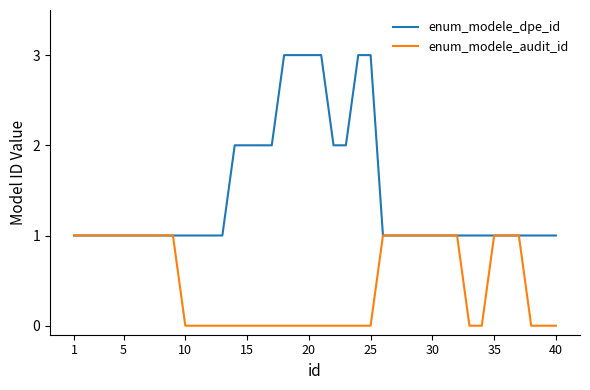

Which series has the widest spread of values?

enum_modele_dpe_id